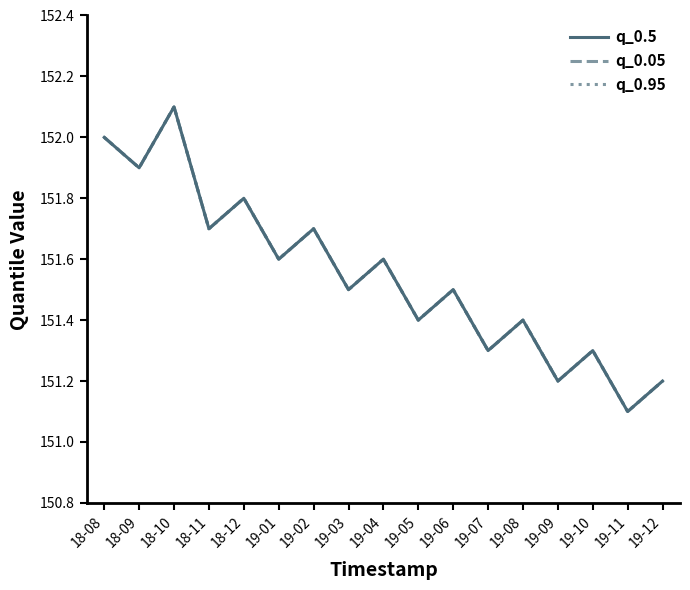

What value does the q_0.5 series have at 19-12?

151.2